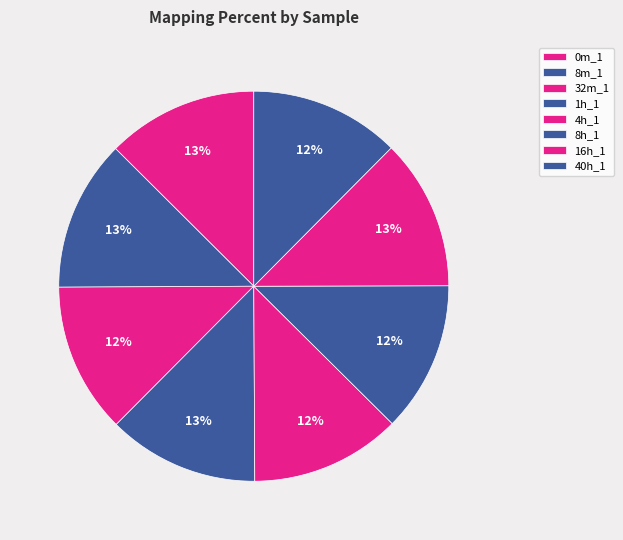

Between 4h_1 and 8m_1, which is larger?

8m_1